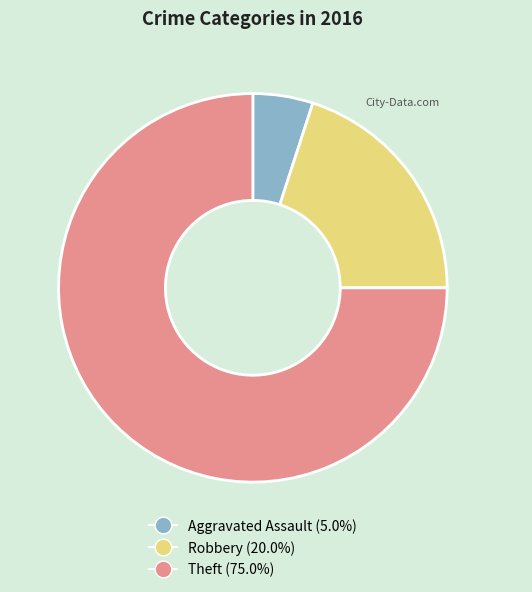

Combined, do Aggravated Assault and Theft account for over 50%?

Yes